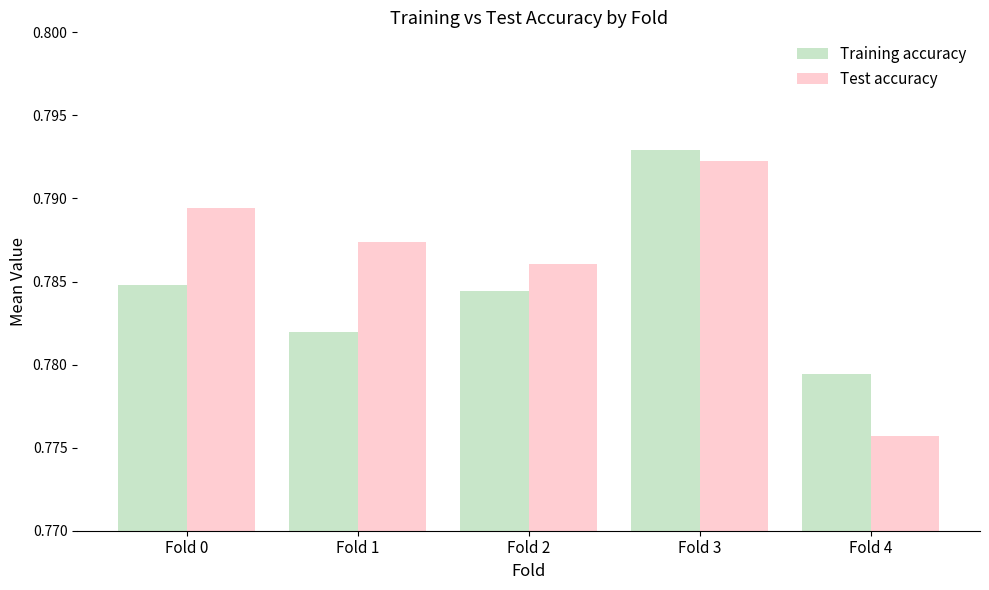

Which series changed the most between Fold 3 and Fold 4?

Test accuracy